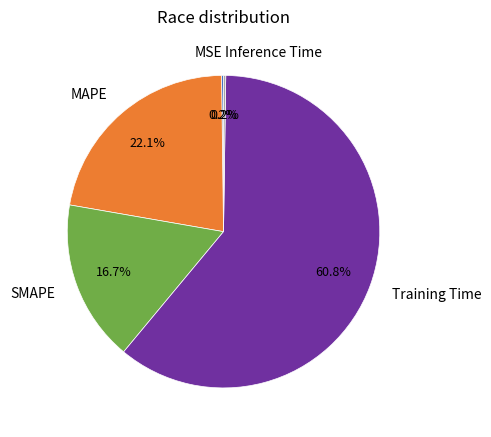

Is there any slice that represents more than half of the pie?

Yes